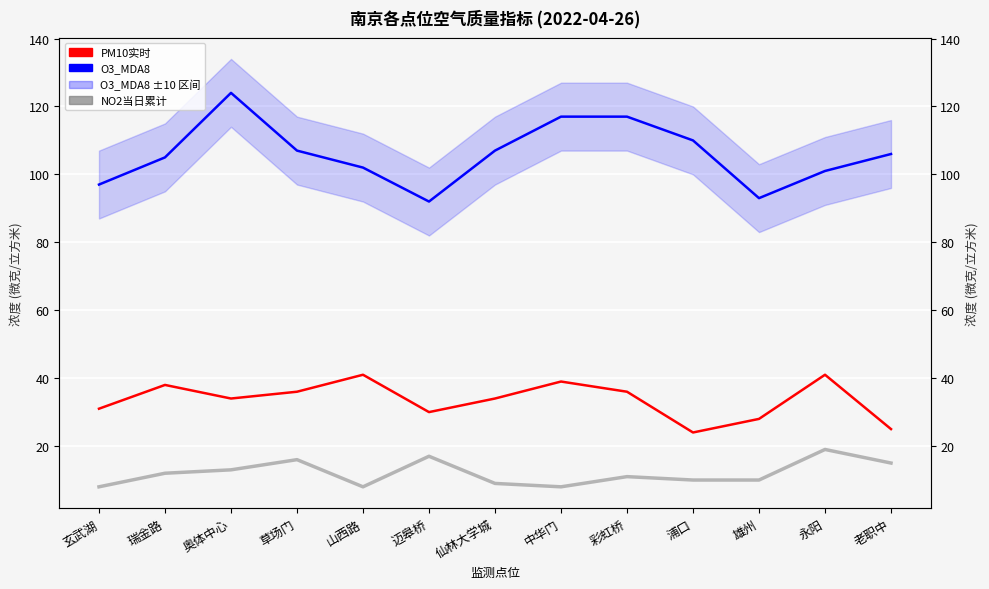

What is the spread (max minus min) of values at 迈皋桥?

75